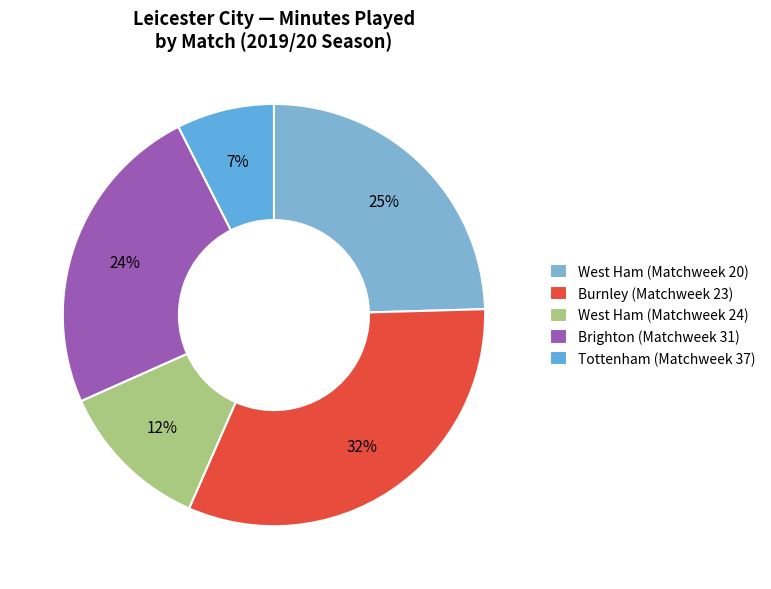

What is the largest slice in the pie chart?

Burnley (Matchweek 23)